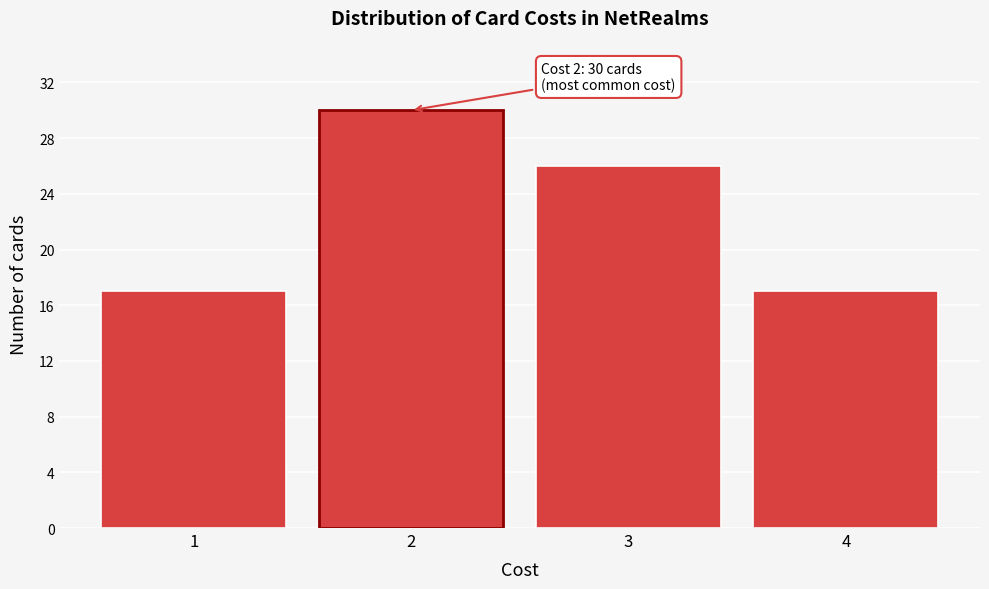

Which range on the x-axis has the tallest bar?

1.5 to 2.5